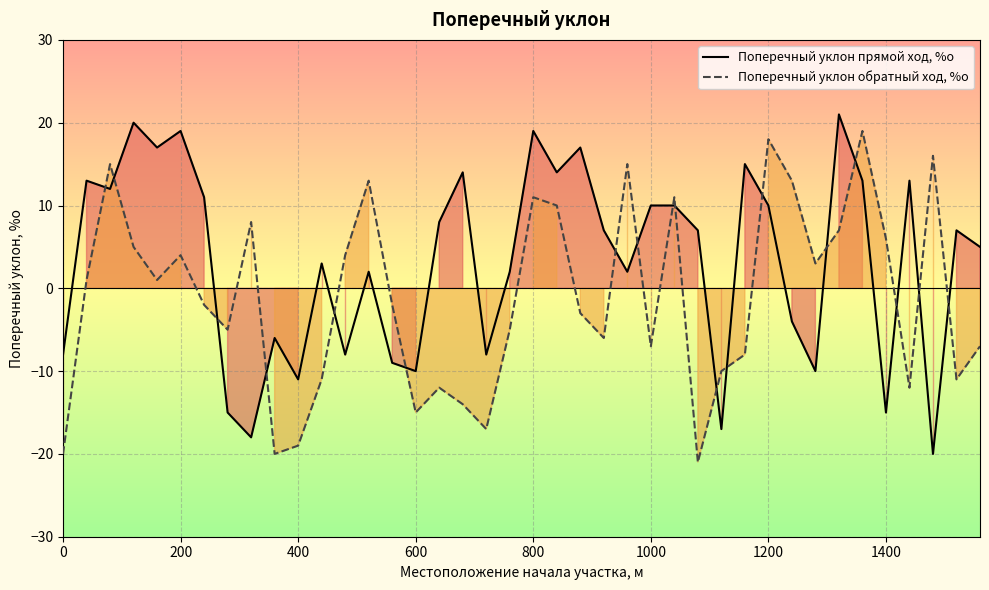

What is the value of the Поперечный уклон обратный ход, %о point at the 26th from the left?

-7